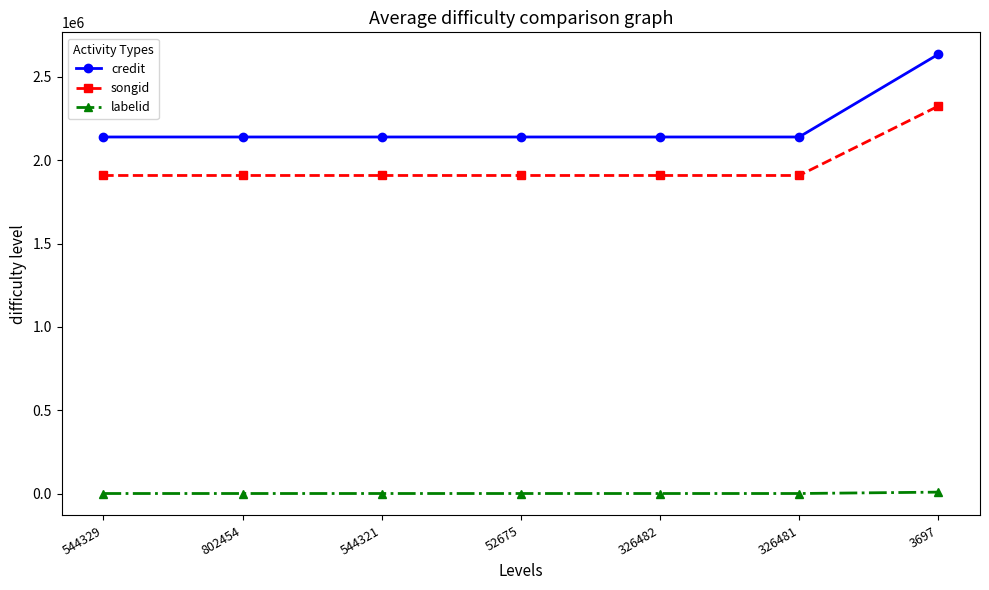

What is the spread (max minus min) of values at 544329?

2138799